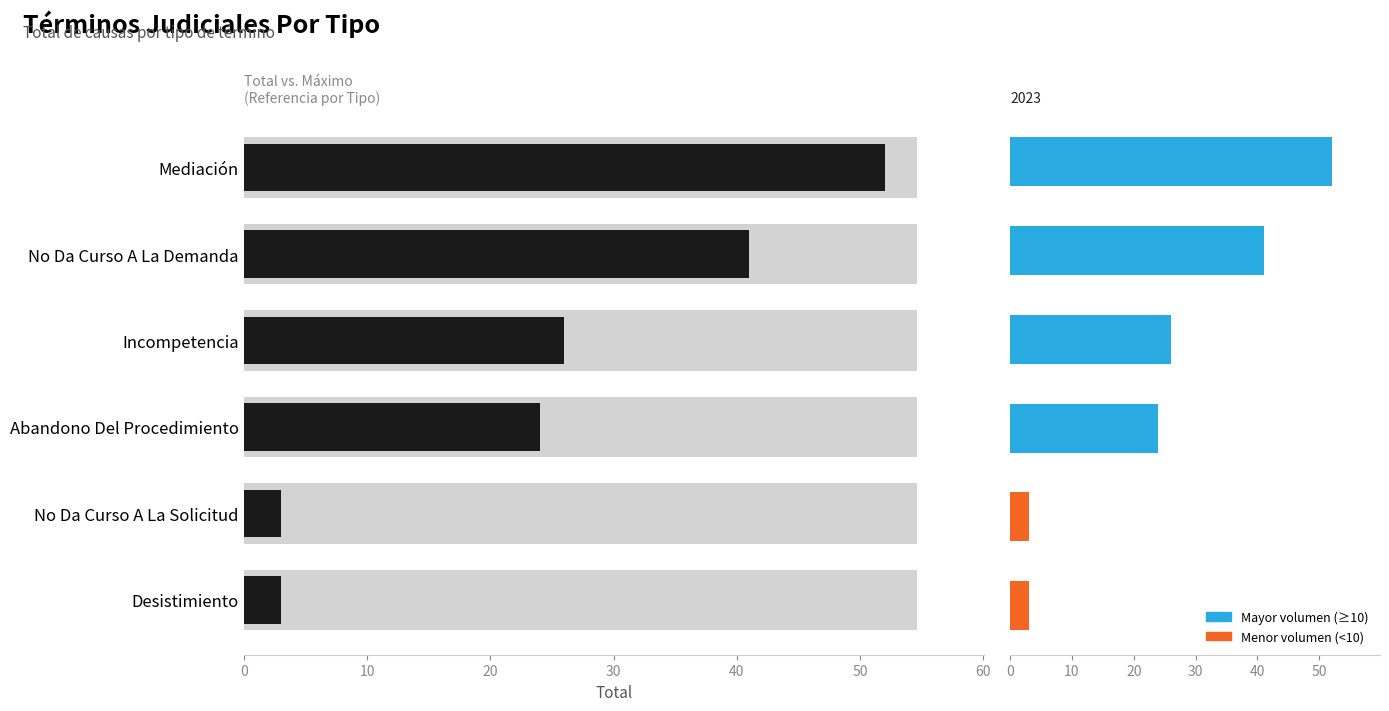

Reading left to right, list all the values displayed in this chart.

Total 2023: 52	41	26	24	3	3
Total: 52	41	26	24	3	3